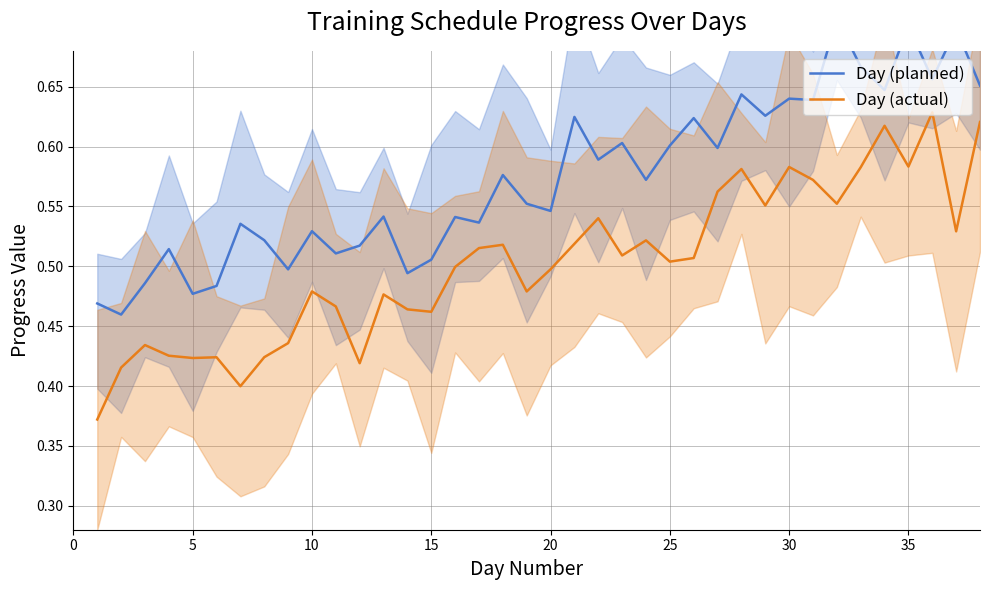

The Day (planned) series shows 0.5 at 15. True or false?

True